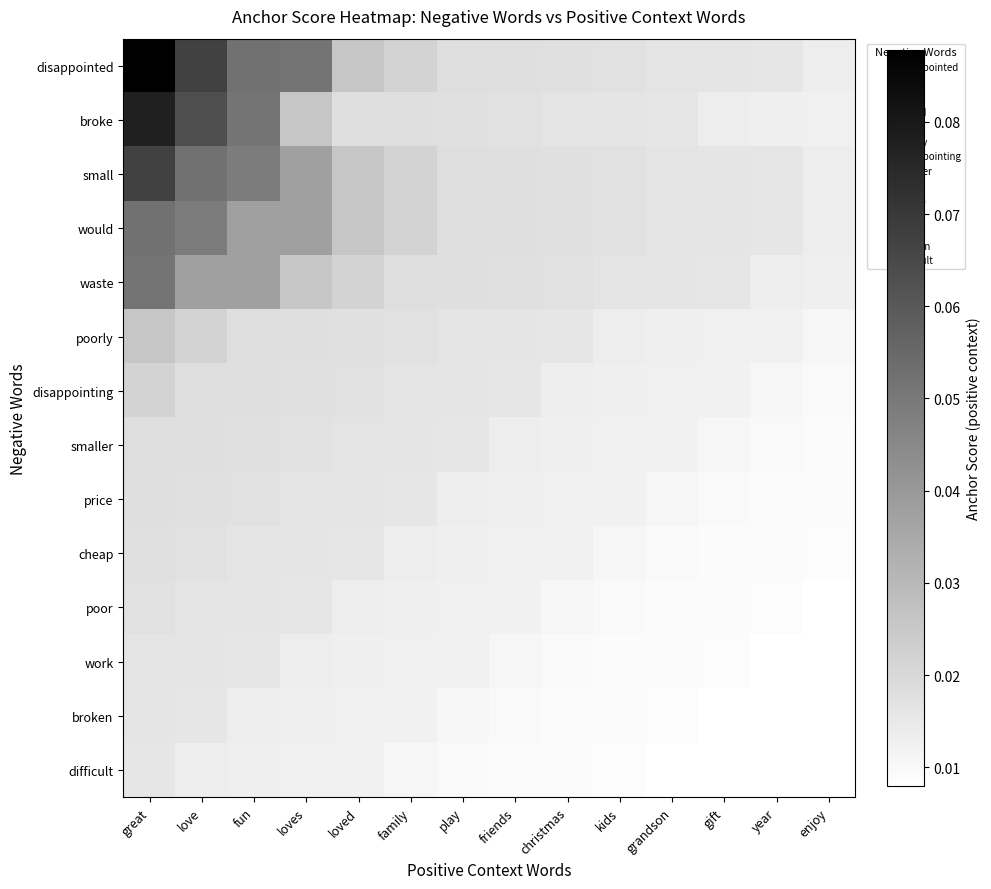

Rank the series at kids from highest to lowest value.

disappointed, small, would, waste, broke, poorly, disappointing, smaller, price, cheap, poor, work, broken, difficult